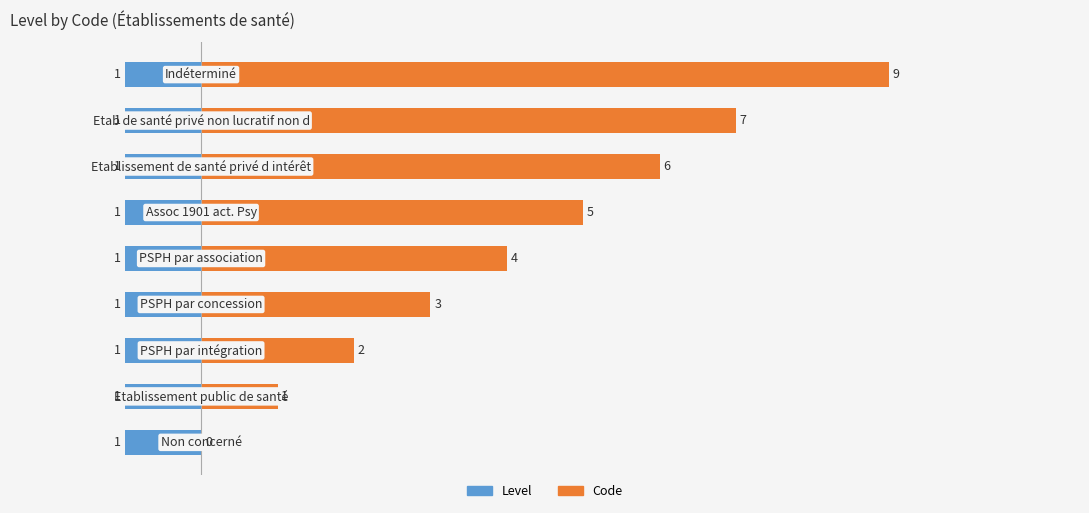

Are the bars horizontal?

Yes